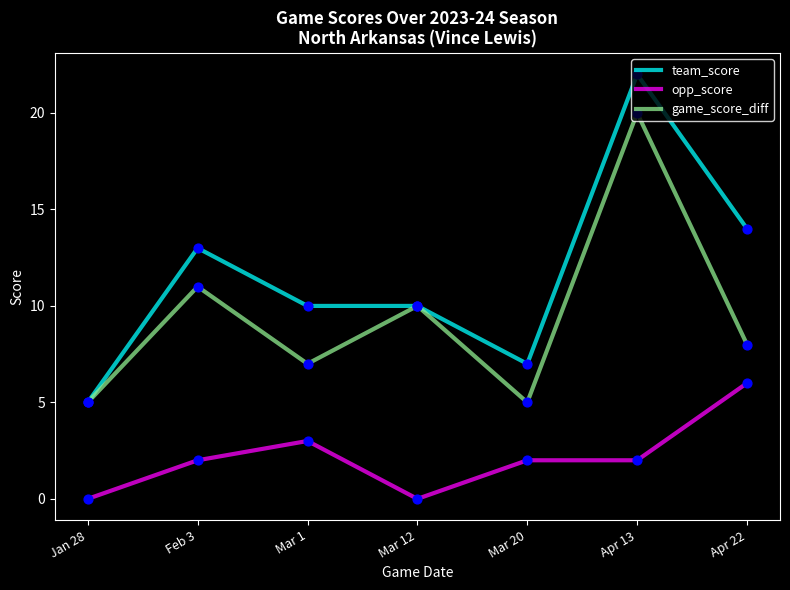

What is the total value across all series at Apr 22?

28